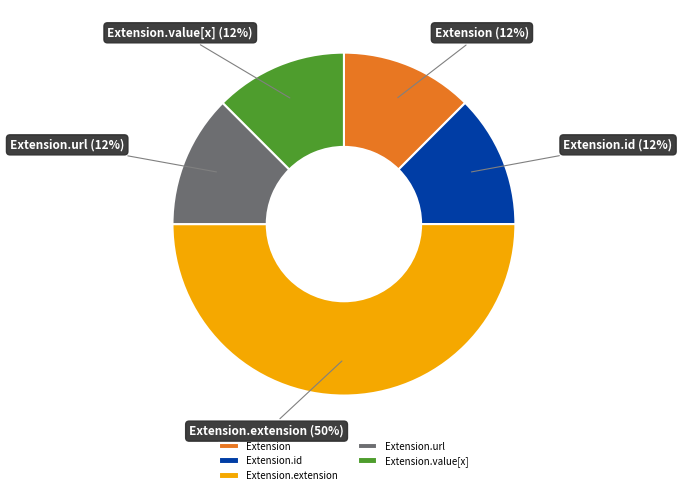

How many slices are in this pie chart?

5